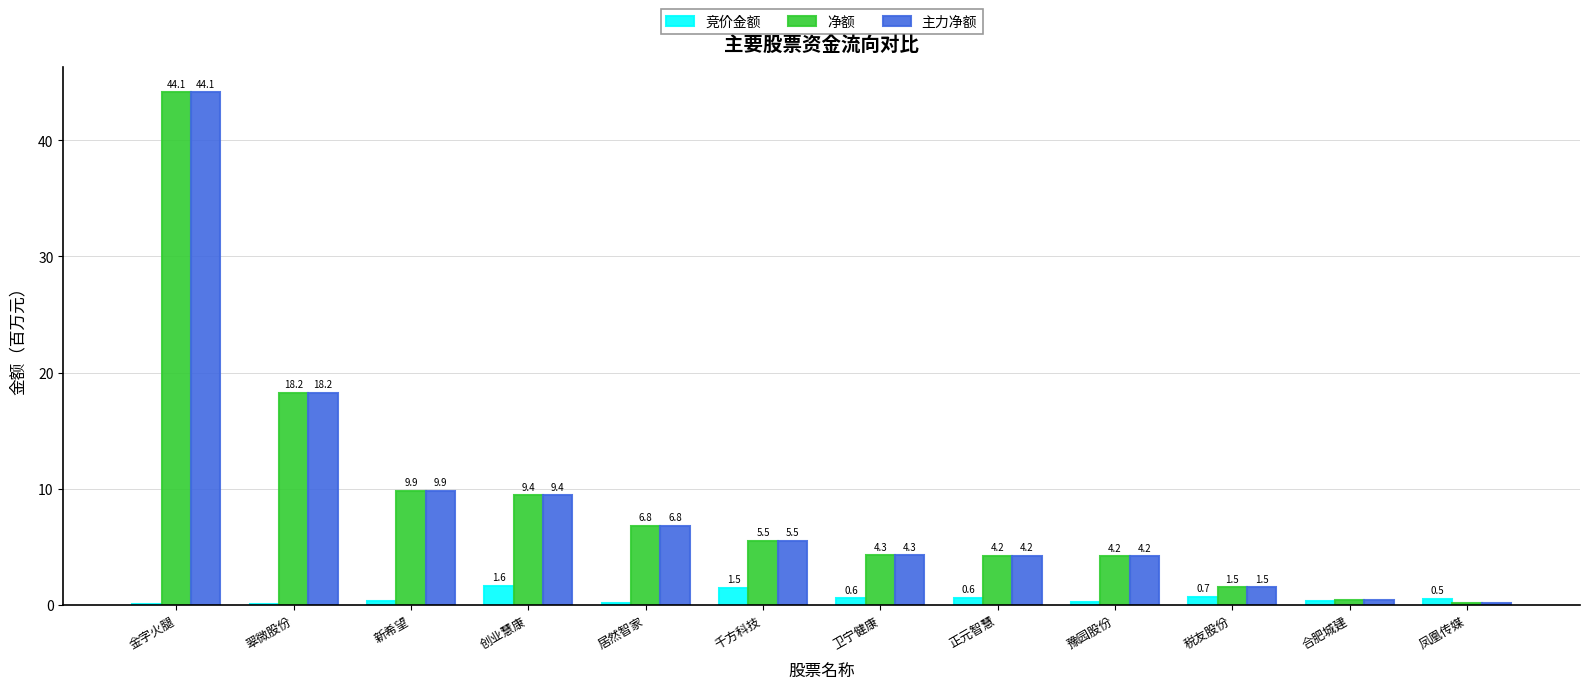

What is the difference between the 竞价金额 values at 创业慧康 and 金字火腿?

1.6